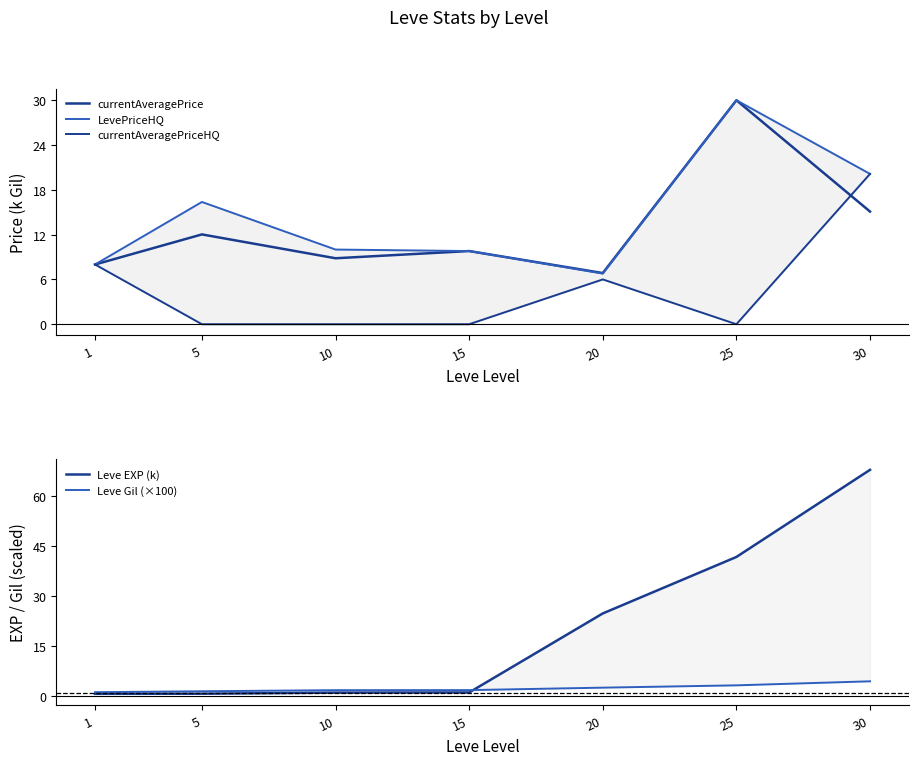

At which category is the sum across all series the highest?

30